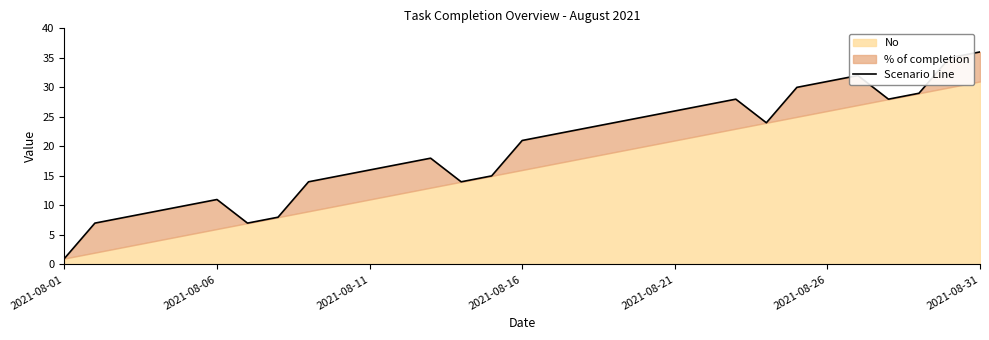

What is the average value?

20